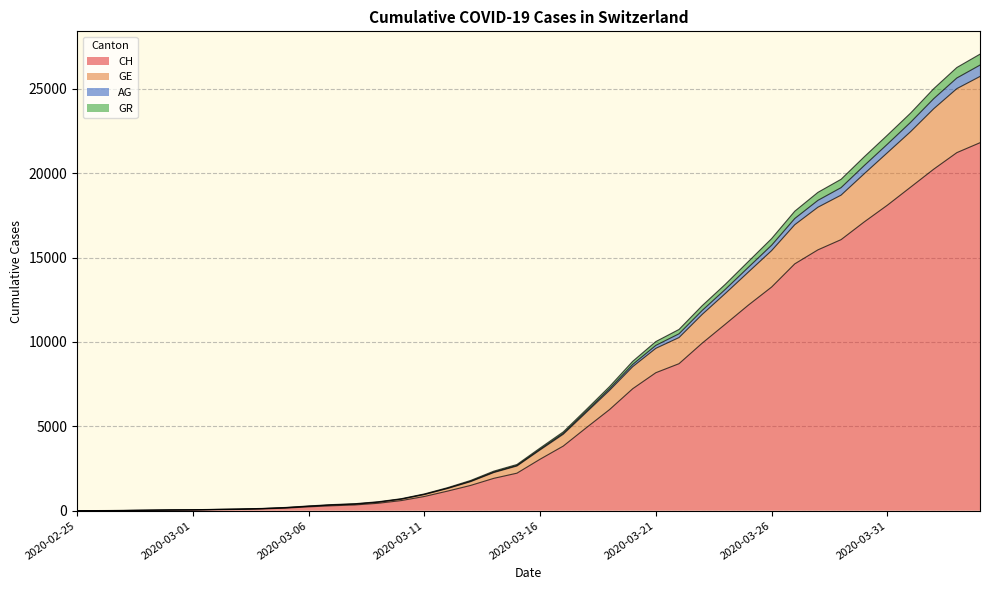

True or false: AG has more than 1 points higher than both neighbors.

False